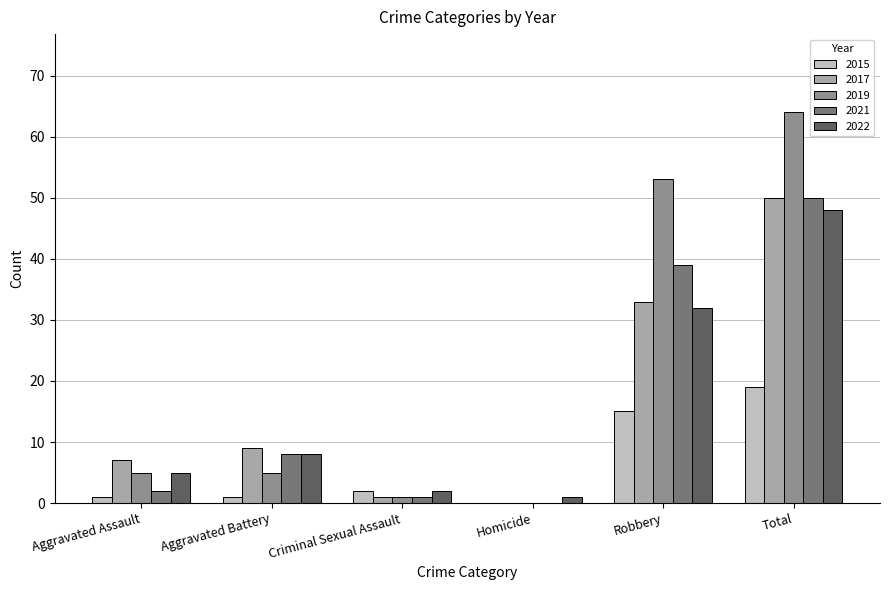

Reading left to right, extract all data points from this chart.

2015: Aggravated Assault=1	Aggravated Battery=1	Criminal Sexual Assault=2	Homicide=0	Robbery=15	Total=19
2017: Aggravated Assault=7	Aggravated Battery=9	Criminal Sexual Assault=1	Homicide=0	Robbery=33	Total=50
2019: Aggravated Assault=5	Aggravated Battery=5	Criminal Sexual Assault=1	Homicide=0	Robbery=53	Total=64
2021: Aggravated Assault=2	Aggravated Battery=8	Criminal Sexual Assault=1	Homicide=0	Robbery=39	Total=50
2022: Aggravated Assault=5	Aggravated Battery=8	Criminal Sexual Assault=2	Homicide=1	Robbery=32	Total=48